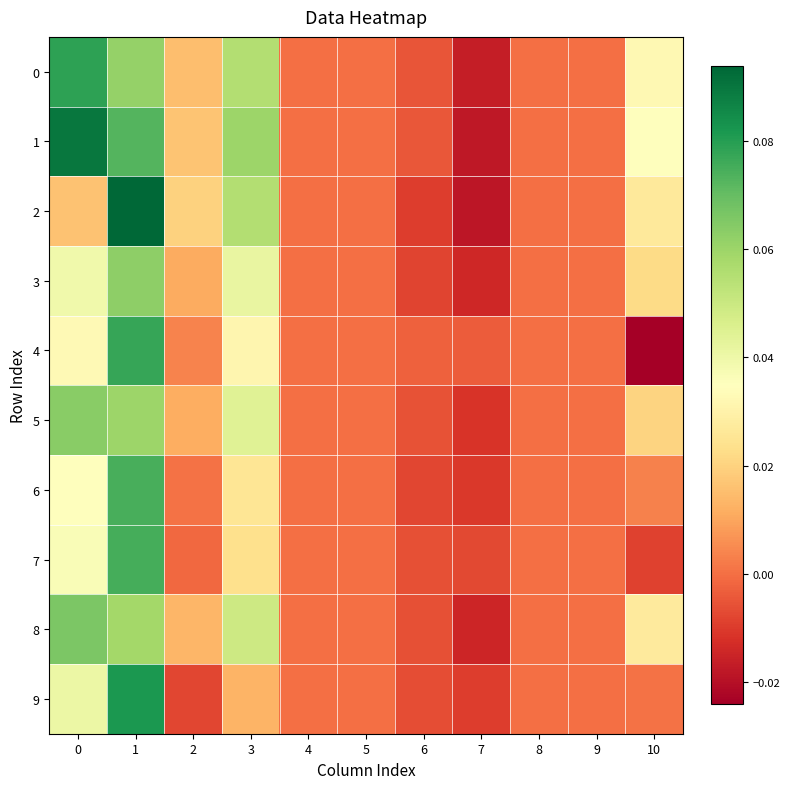

Which series has the largest total across all categories?

1